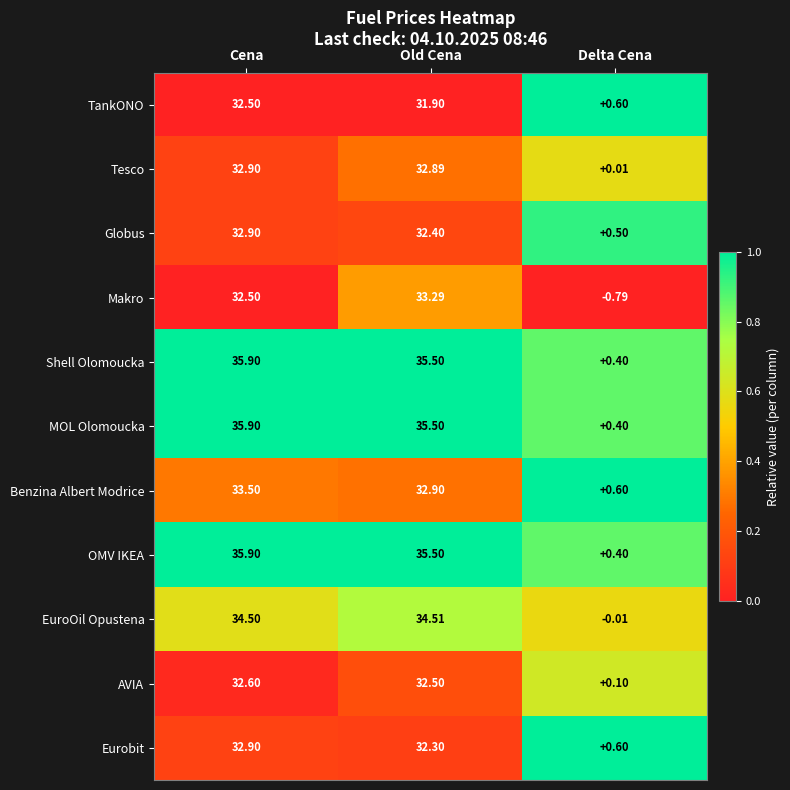

At which label is AVIA closest to 16?

Delta Cena